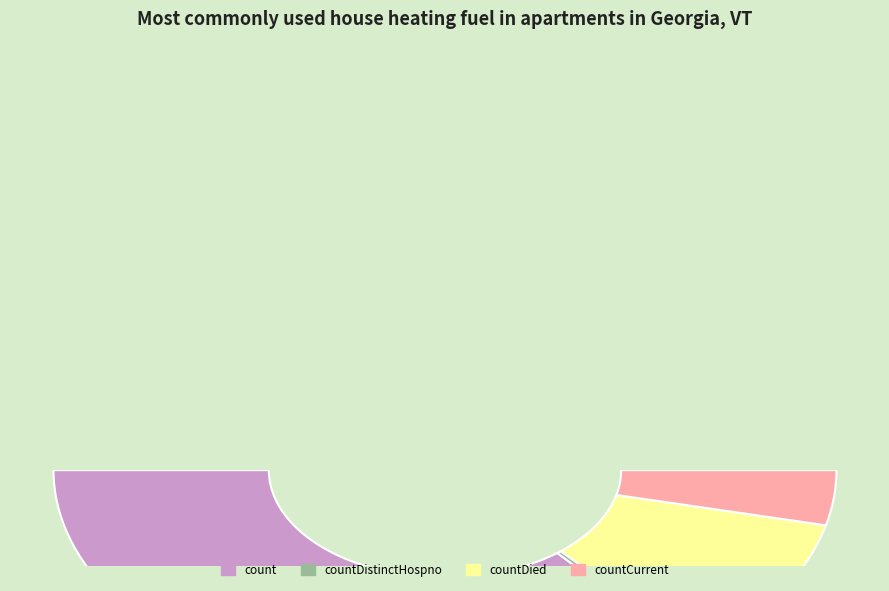

Does count account for over 50% of the chart?

Yes